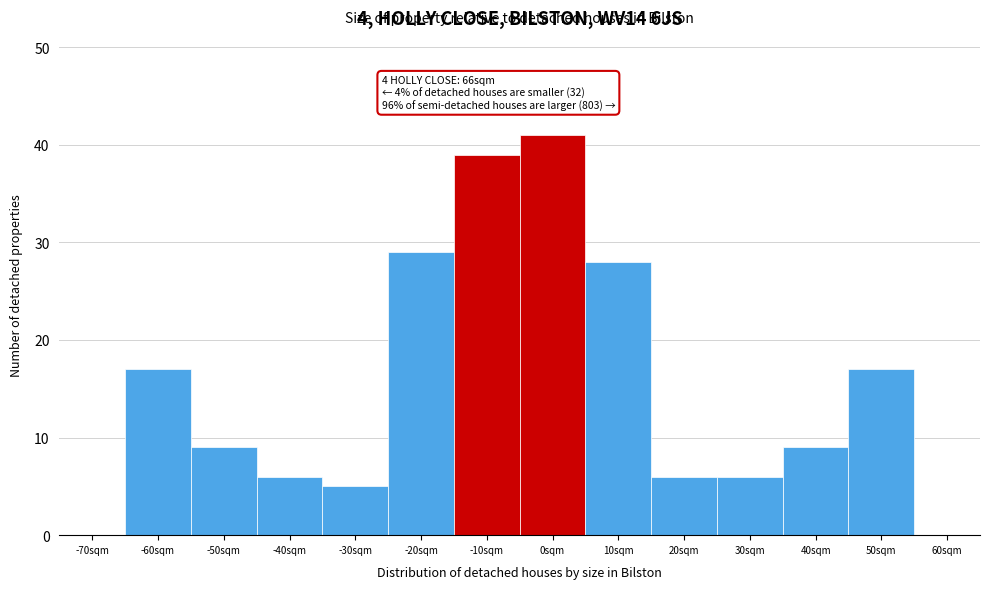

Reading right to left, extract all data points from this chart.

60sqm=0	50sqm=17	40sqm=9	30sqm=6	20sqm=6	10sqm=28	0sqm=41	-10sqm=39	-20sqm=29	-30sqm=5	-40sqm=6	-50sqm=9	-60sqm=17	-70sqm=0